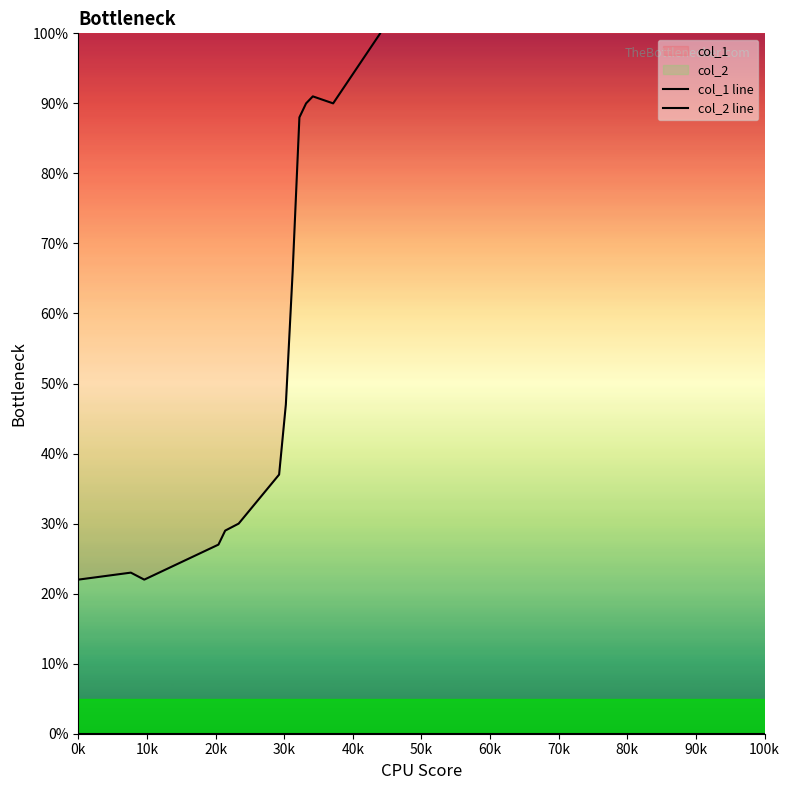

How many lines are shown in the chart?

2